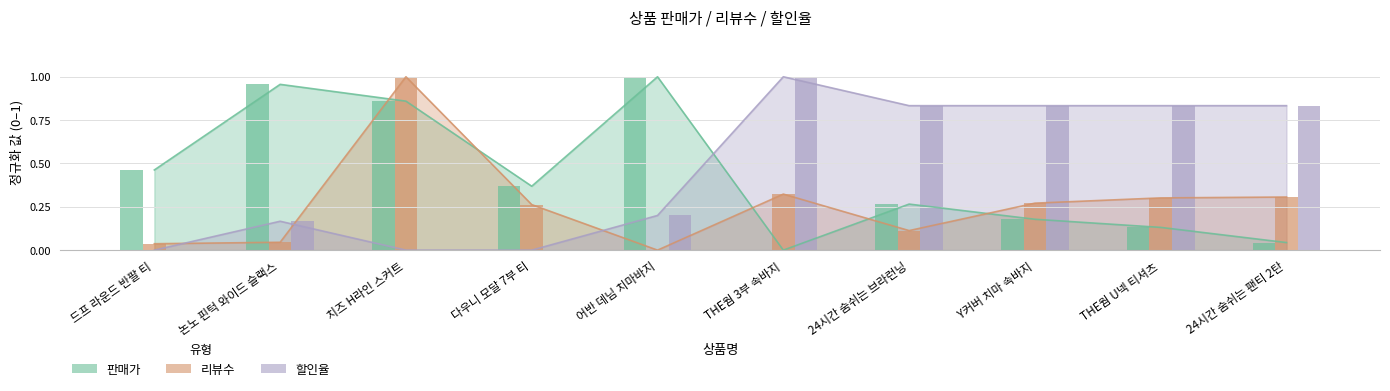

How many distinct data groups are displayed?

3